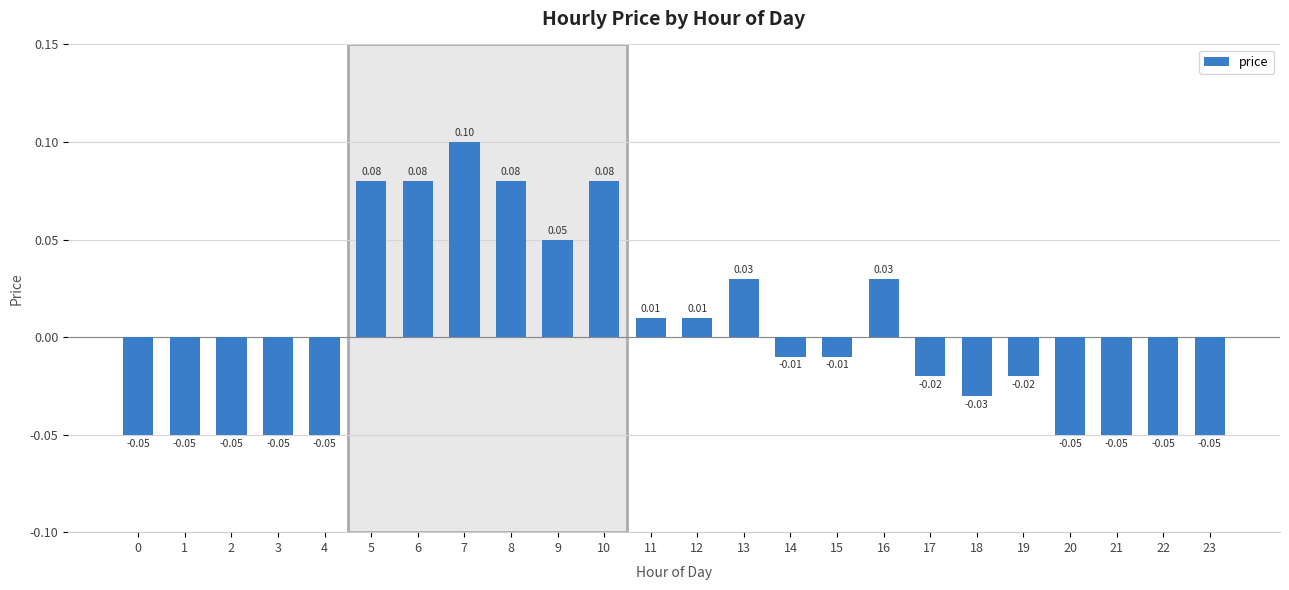

Count the number of values greater than 0.

10